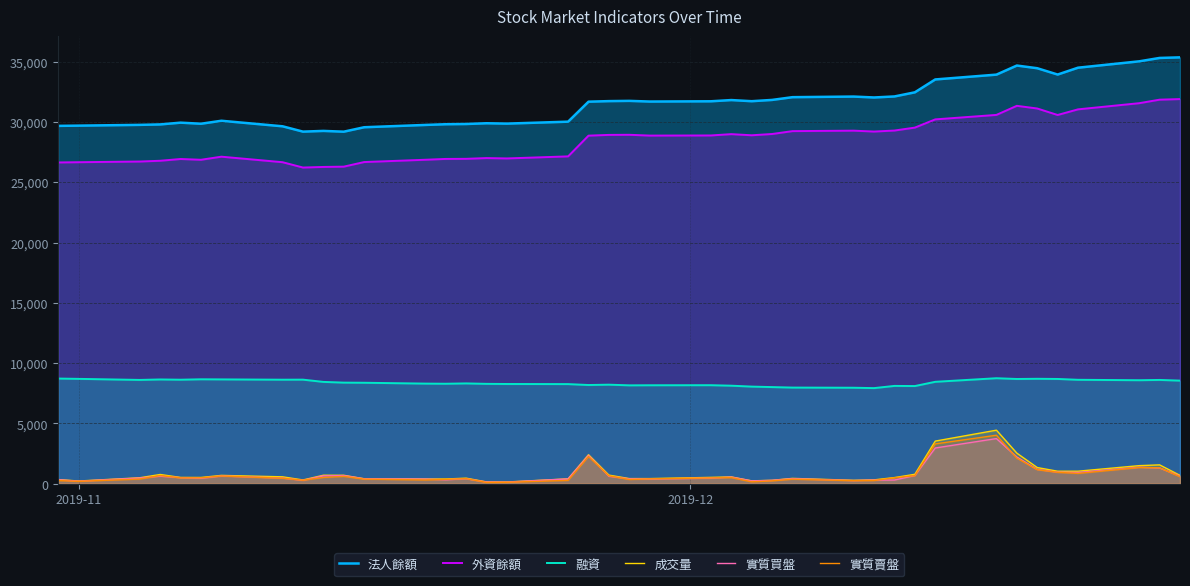

Rank the series by their maximum value, from highest to lowest.

法人餘額, 外資餘額, 融資, 成交量, 實質賣盤, 實質買盤